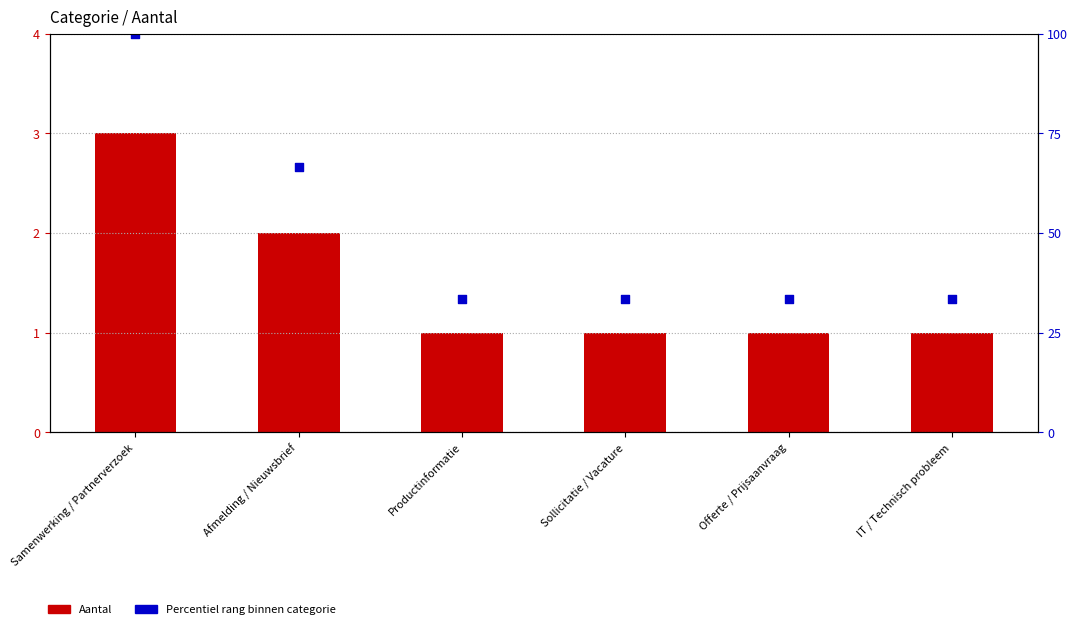

Which series has the largest total across all categories?

Percentiel rang